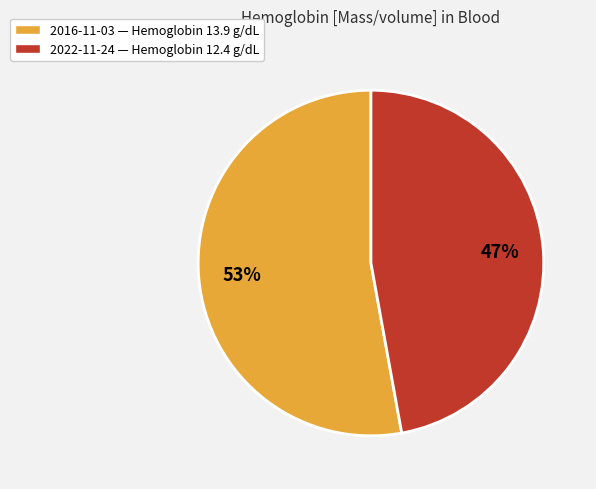

Count the number of slices in the pie.

2